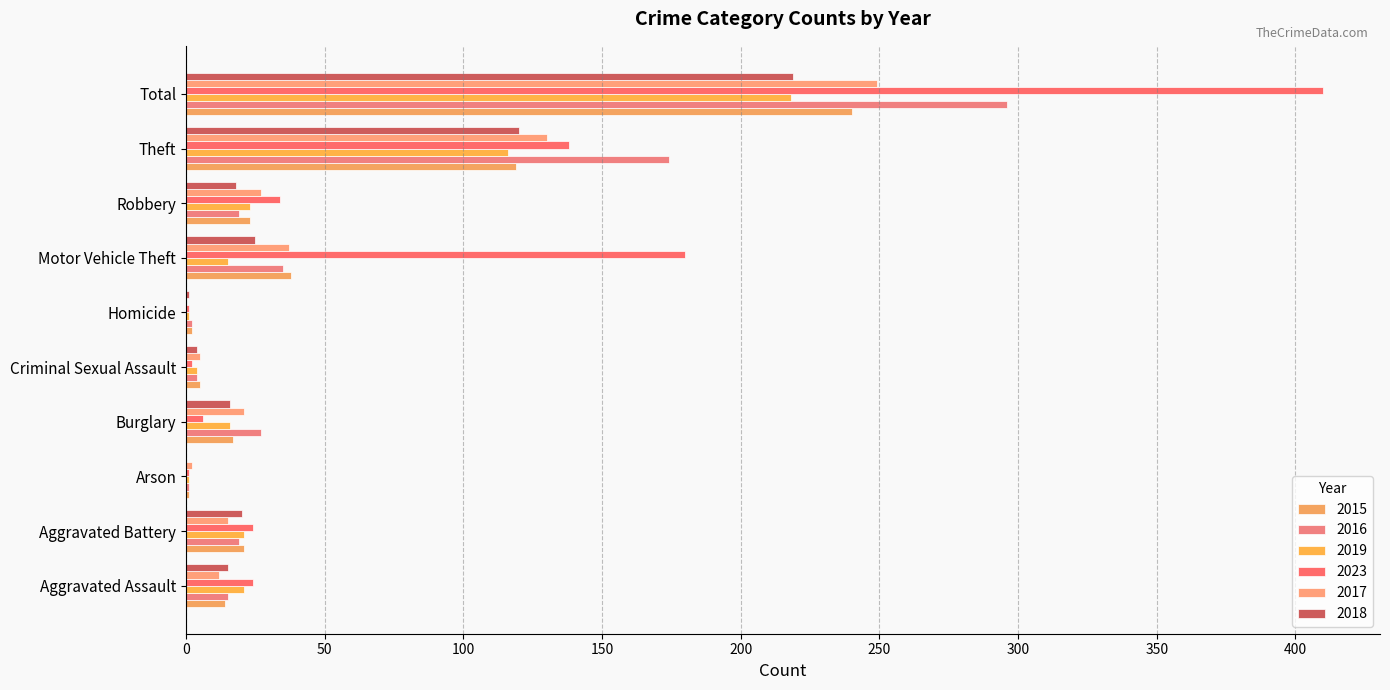

Is it true that 2023 equals 0 at Arson?

False